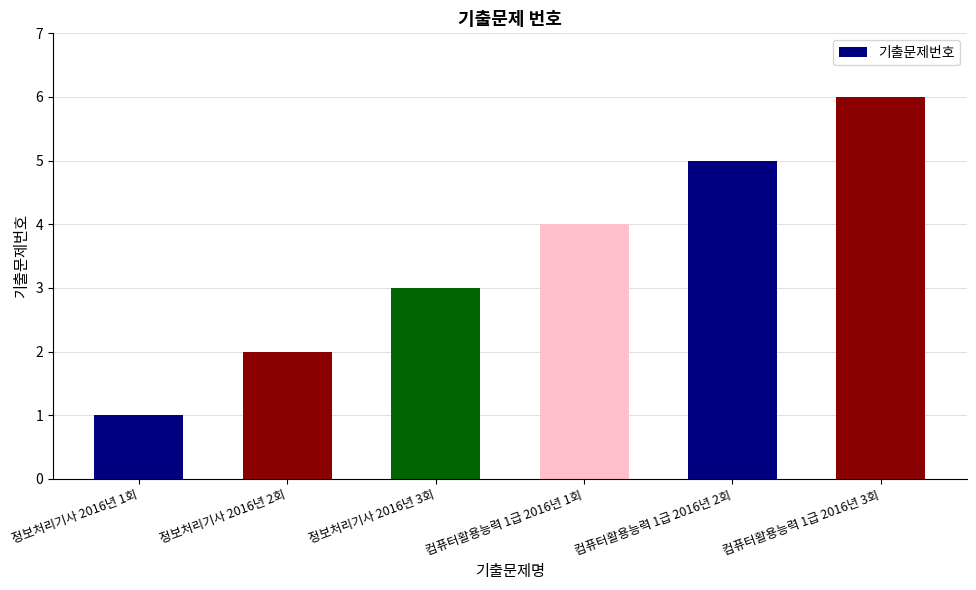

Rank the categories by value from lowest to highest.

정보처리기사 2016년 1회, 정보처리기사 2016년 2회, 정보처리기사 2016년 3회, 컴퓨터활용능력 1급 2016년 1회, 컴퓨터활용능력 1급 2016년 2회, 컴퓨터활용능력 1급 2016년 3회